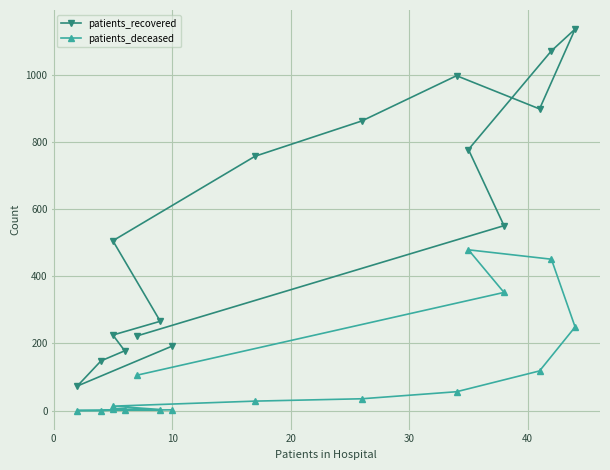

The patients_deceased series shows 95 at 9. True or false?

False